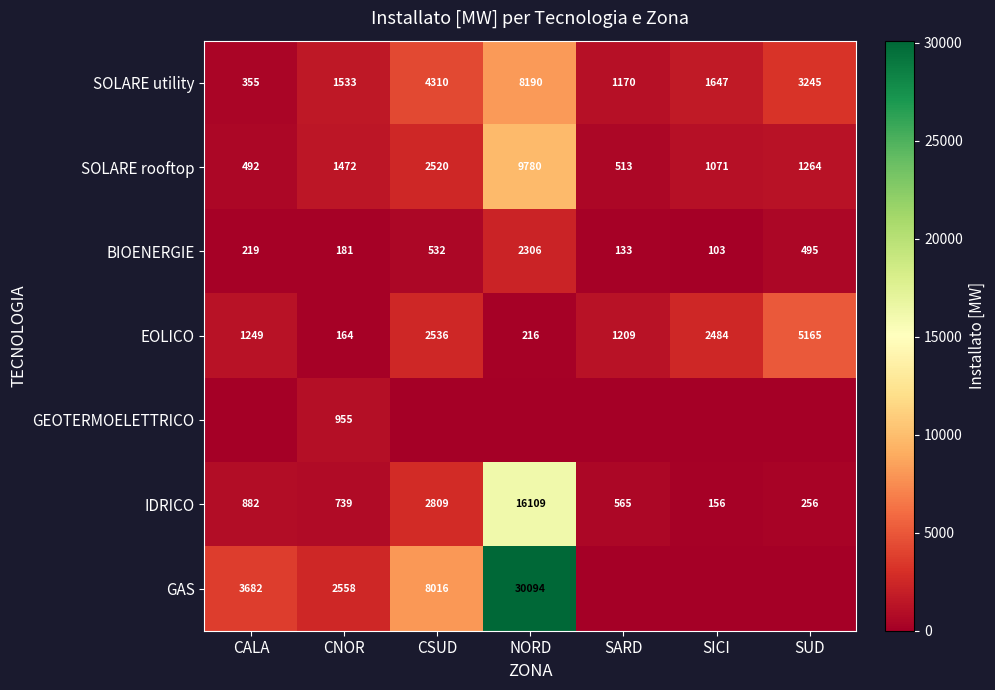

Is it true that EOLICO equals 216 at NORD?

True